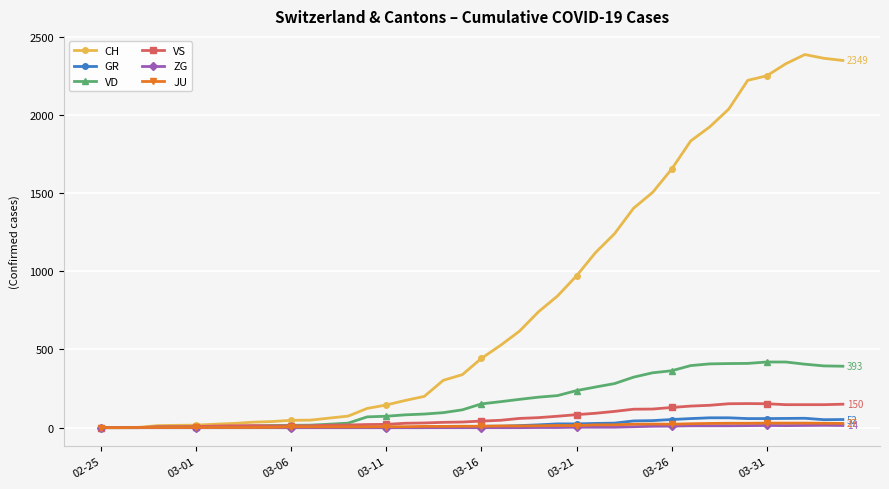

Which series has the largest total across all categories?

CH